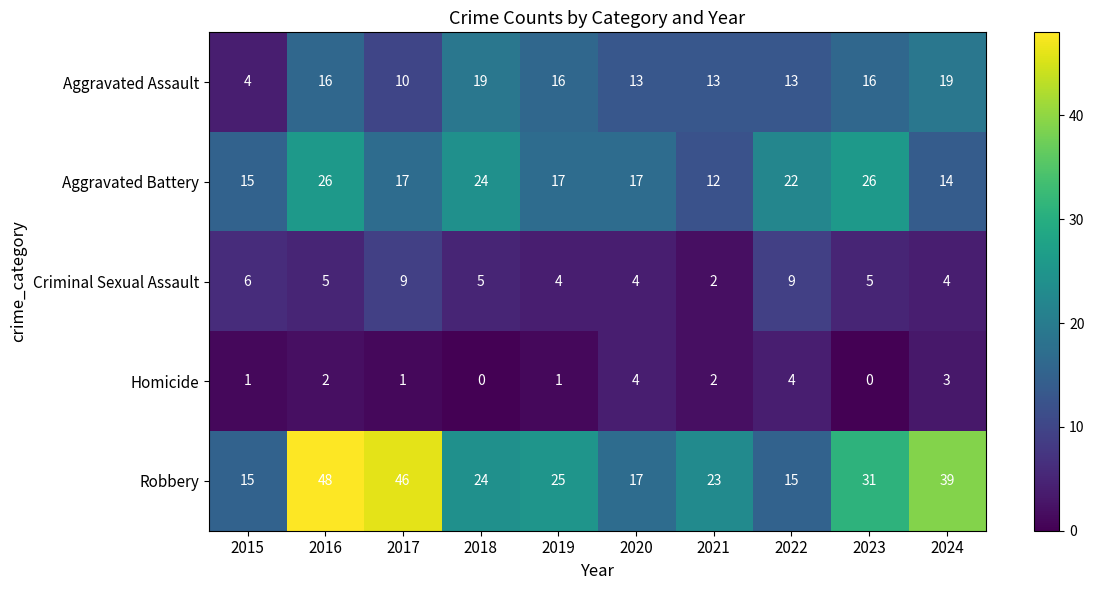

Where does the Robbery series first go above 25?

2016